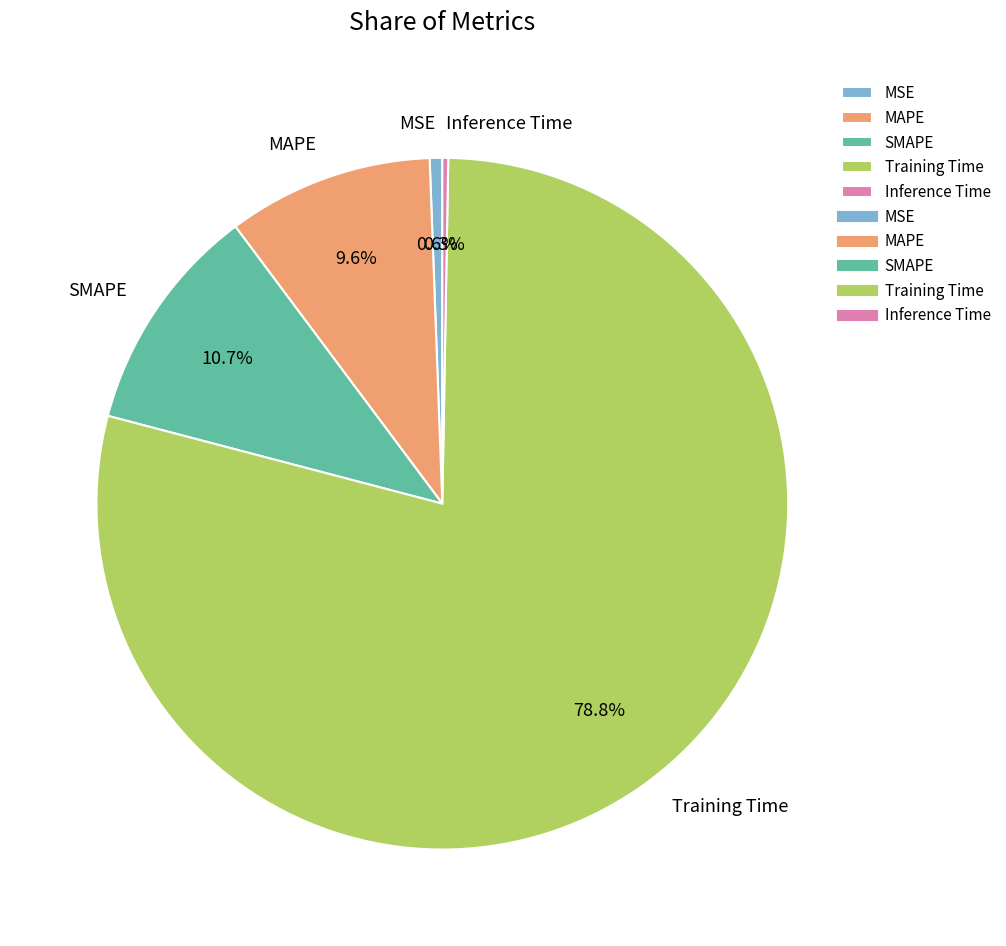

To the nearest percent, what is the average slice percentage?

20%